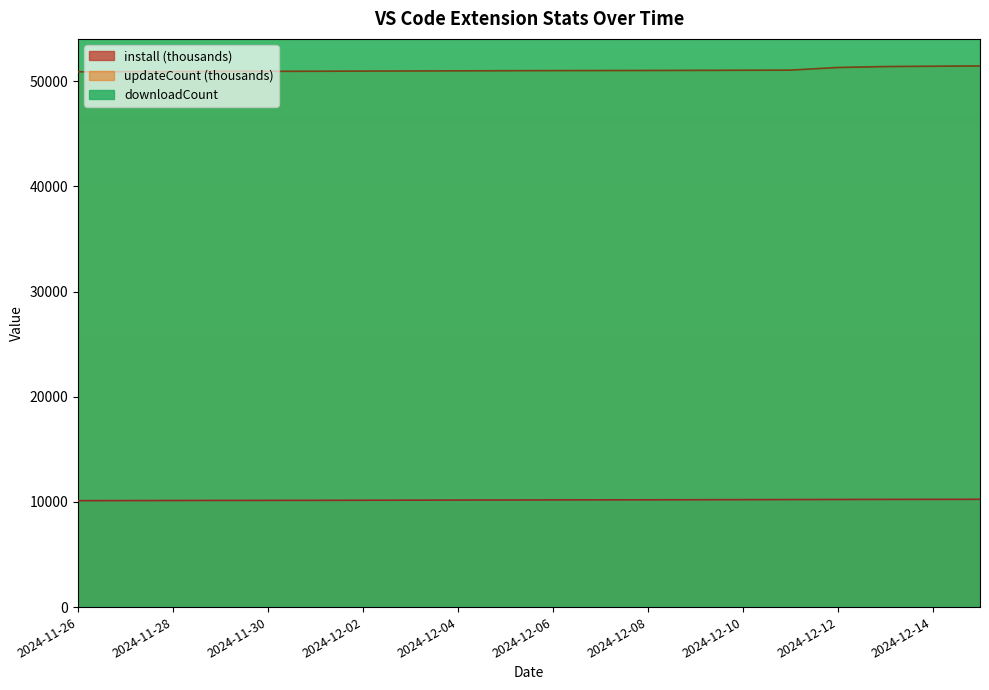

True or false: updateCount and install cross at least once.

False